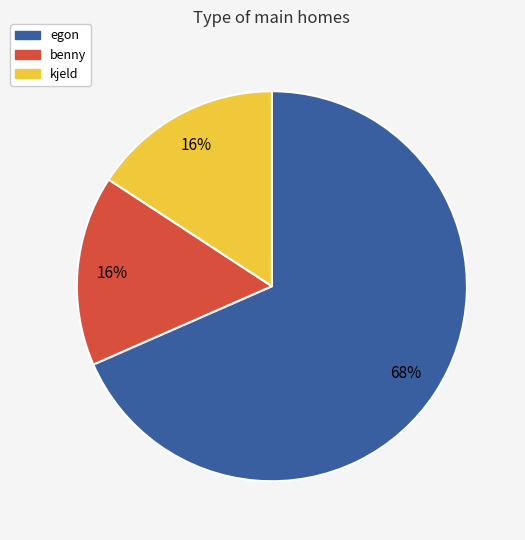

What is the largest slice in the pie chart?

egon